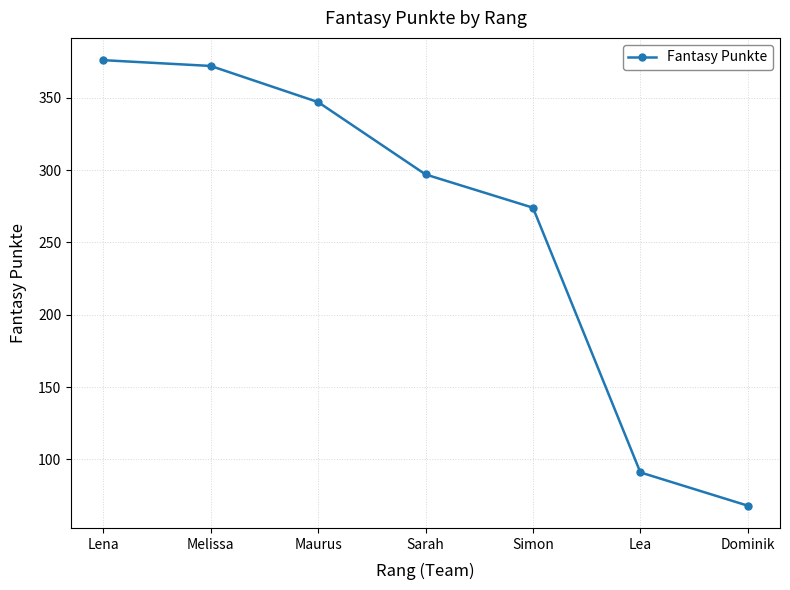

What is the minimum value shown in the chart?

68